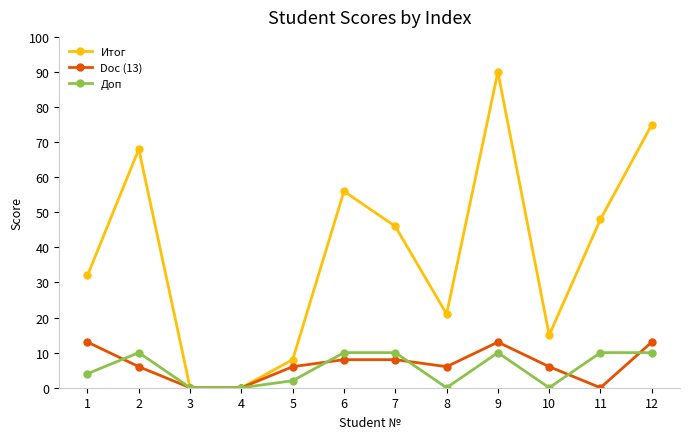

What is the maximum value for Доп?

10